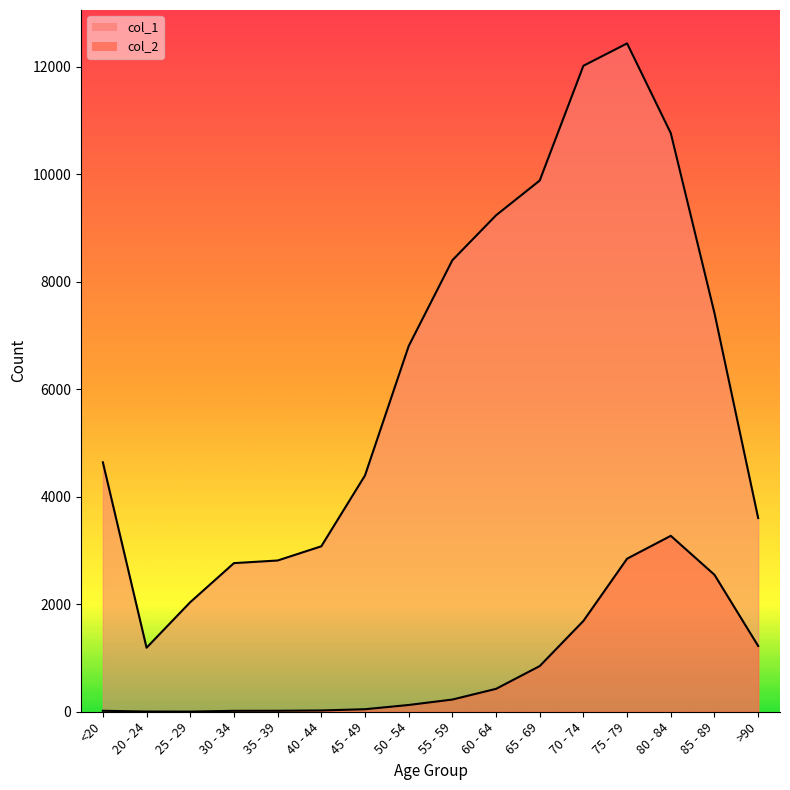

True or false: col_2 has a value of 3 at 25 - 29.

True